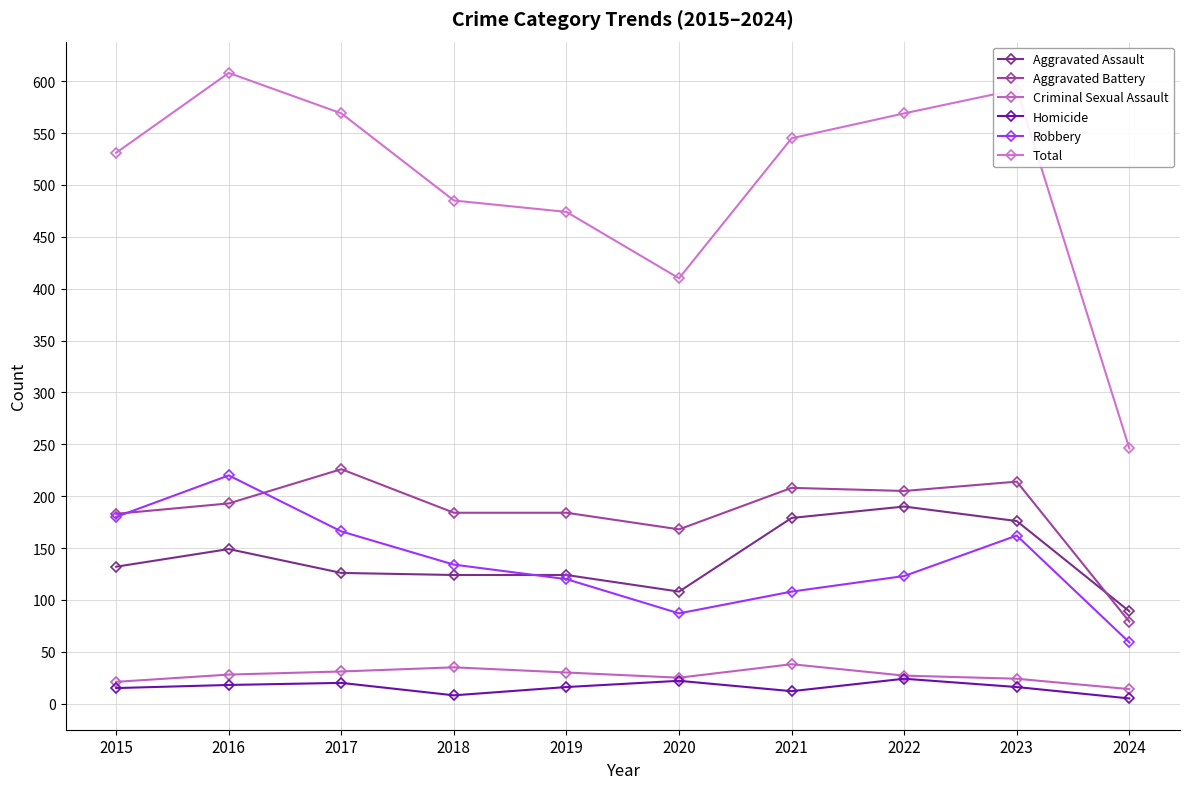

Which series ends up on top after the final intersection of Robbery and Aggravated Assault?

Aggravated Assault